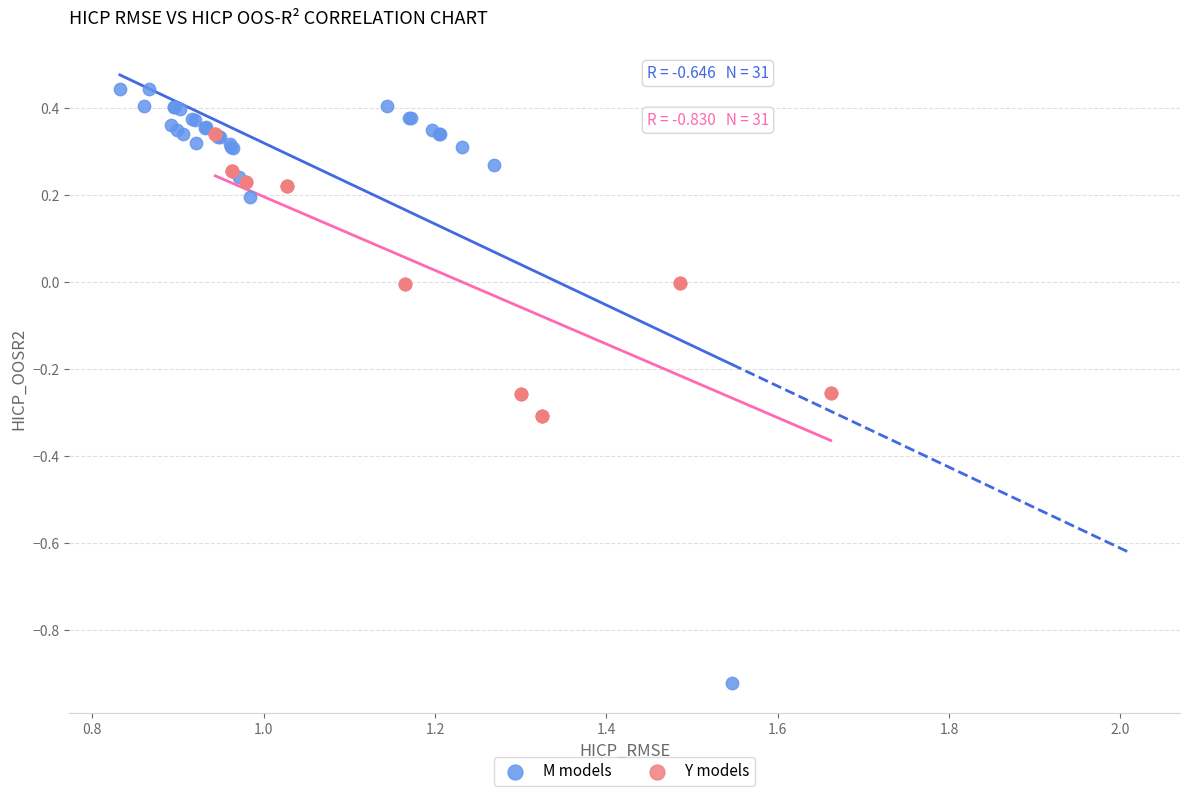

What are all the series names shown in the legend?

M models, Y models